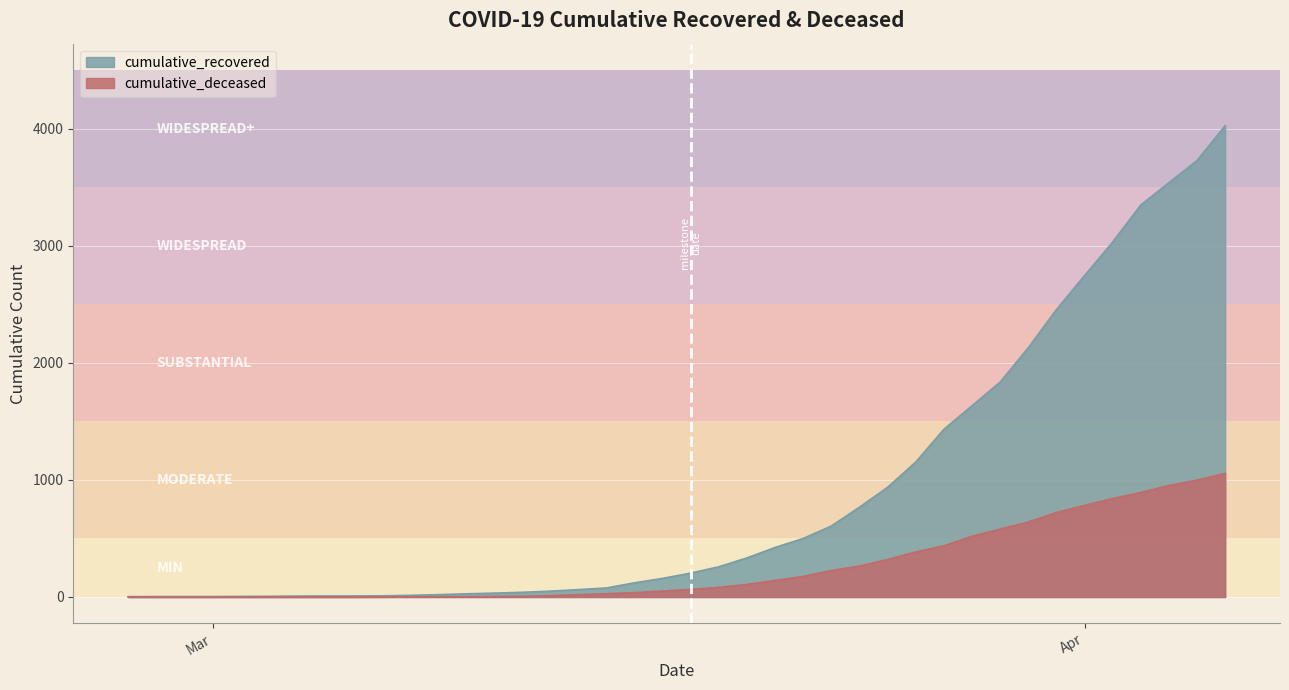

The cumulative_deceased series shows -637 at 2020-02-27. True or false?

False